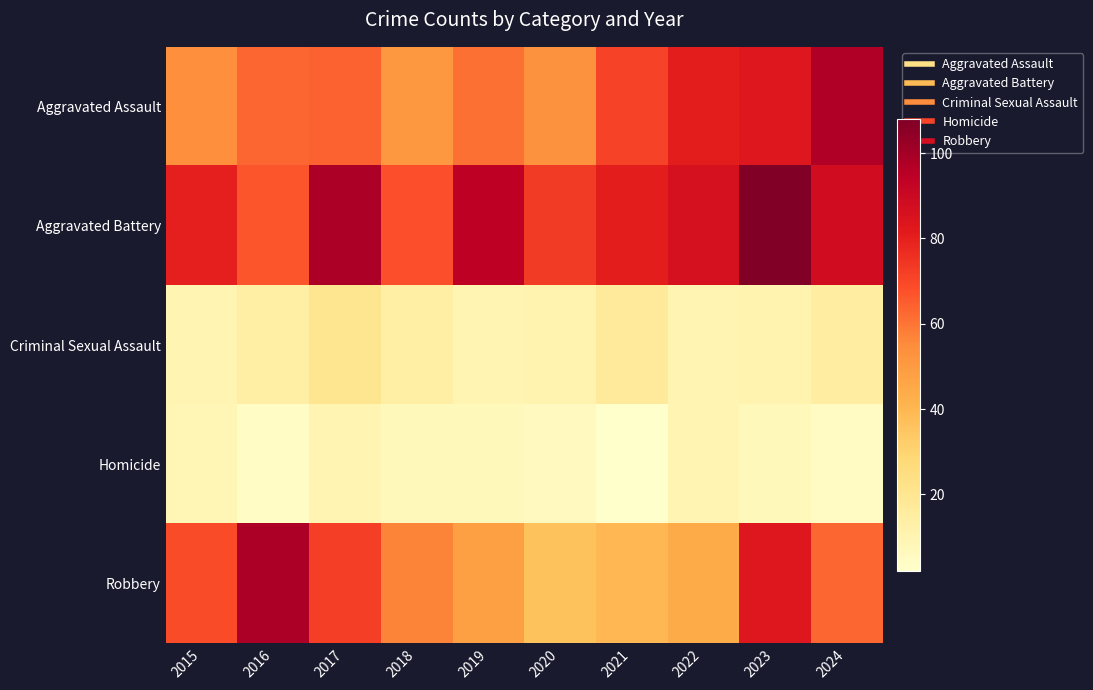

Reading right to left, extract all data points from this chart.

Aggravated Assault: 2024=97	2023=83	2022=81	2021=71	2020=53	2019=61	2018=51	2017=64	2016=63	2015=54
Aggravated Battery: 2024=88	2023=108	2022=86	2021=81	2020=73	2019=94	2018=68	2017=98	2016=67	2015=80
Criminal Sexual Assault: 2024=15	2023=11	2022=10	2021=17	2020=11	2019=10	2018=14	2017=20	2016=14	2015=10
Homicide: 2024=5	2023=7	2022=10	2021=2	2020=6	2019=7	2018=7	2017=10	2016=4	2015=9
Robbery: 2024=63	2023=83	2022=44	2021=40	2020=36	2019=48	2018=57	2017=72	2016=98	2015=69